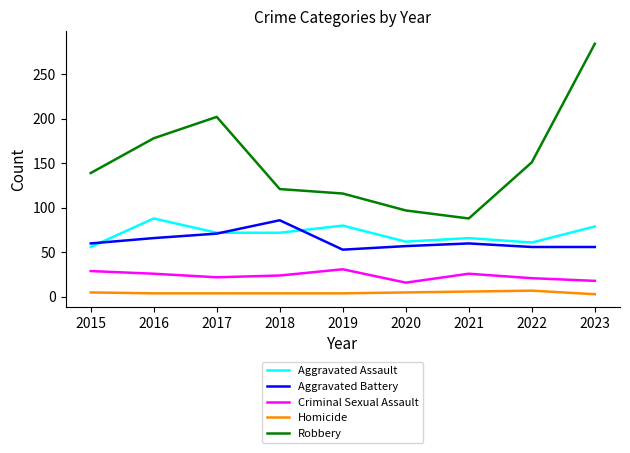

How many times do Aggravated Battery and Aggravated Assault cross each other?

3